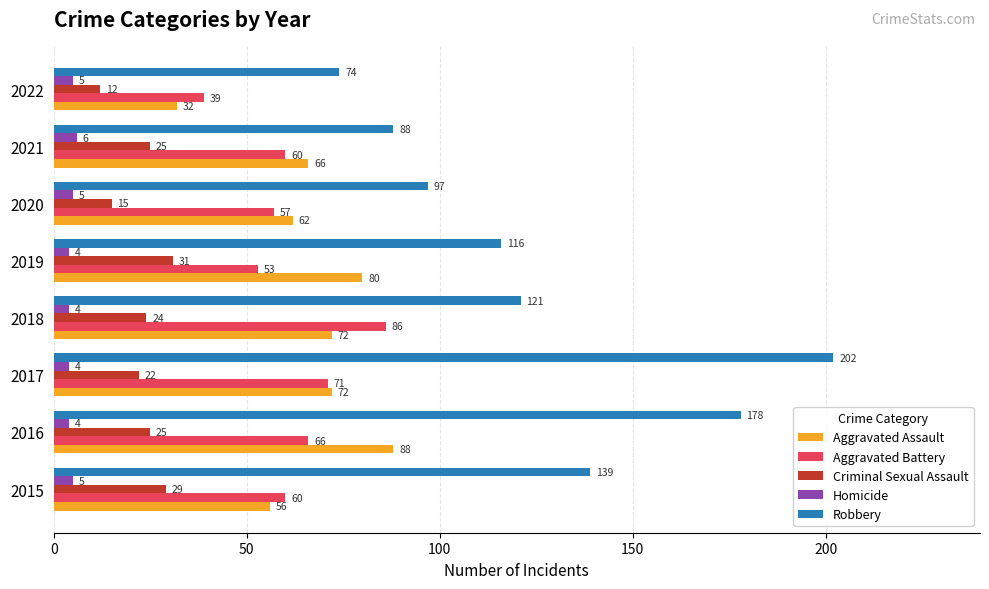

Which series changed the most between 2015 and 2022?

Robbery